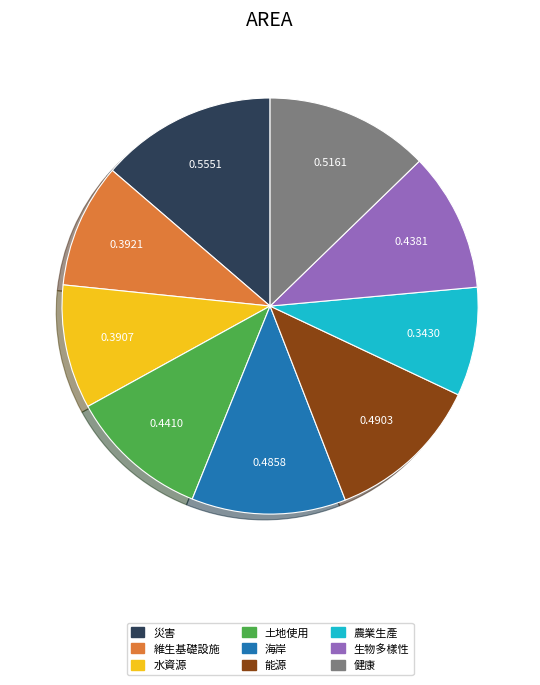

Is the sum of 生物多樣性 and 海岸 greater than half?

No